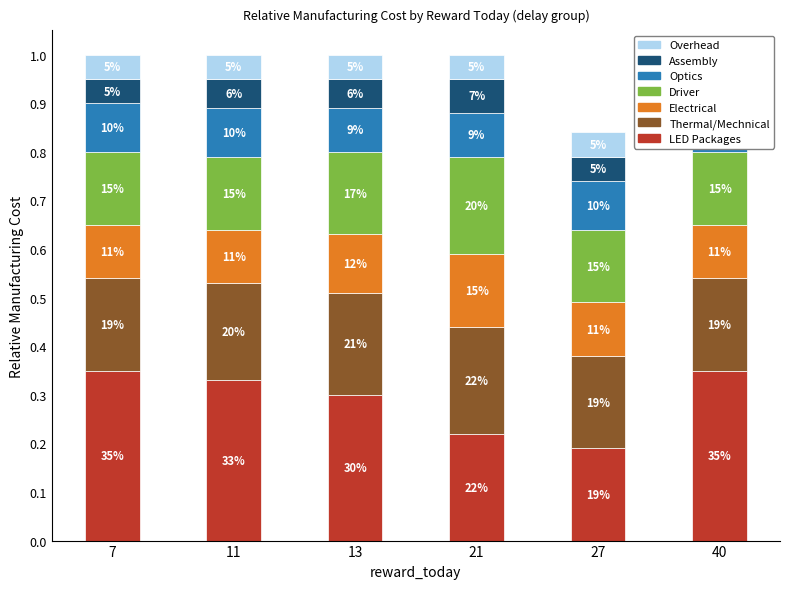

What value does the Assembly series have at 40?

0.1